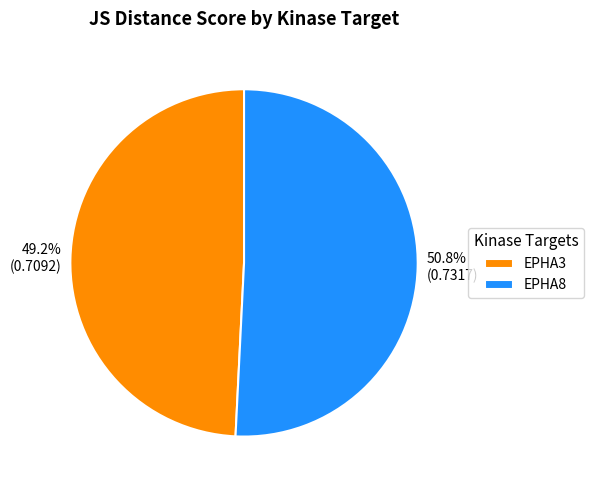

Does EPHA8 account for over 50% of the chart?

Yes